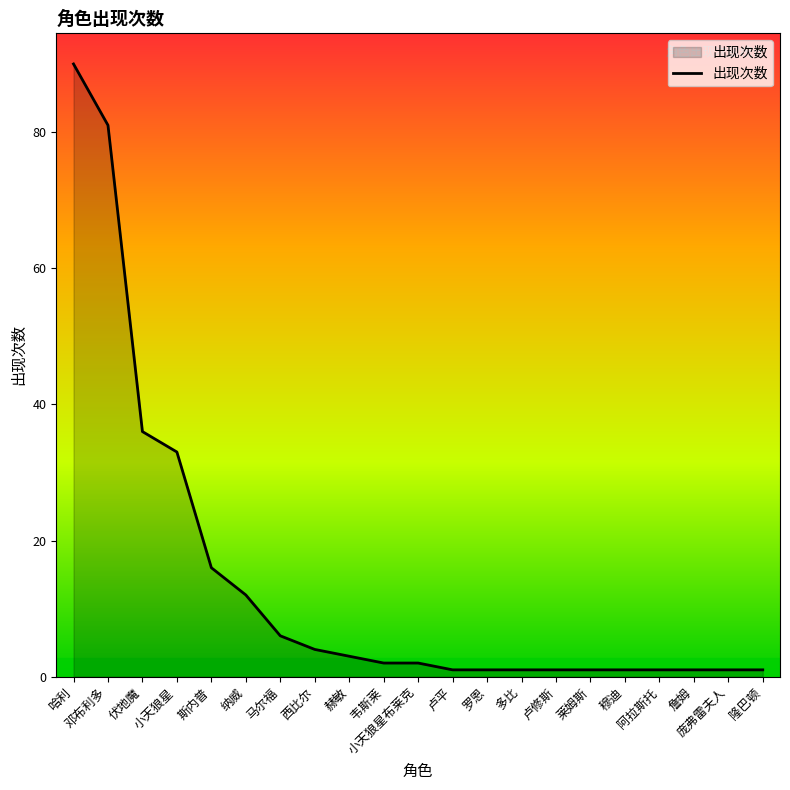

Approximately how many times larger is the value at 詹姆 compared to 阿拉斯托?

1.0